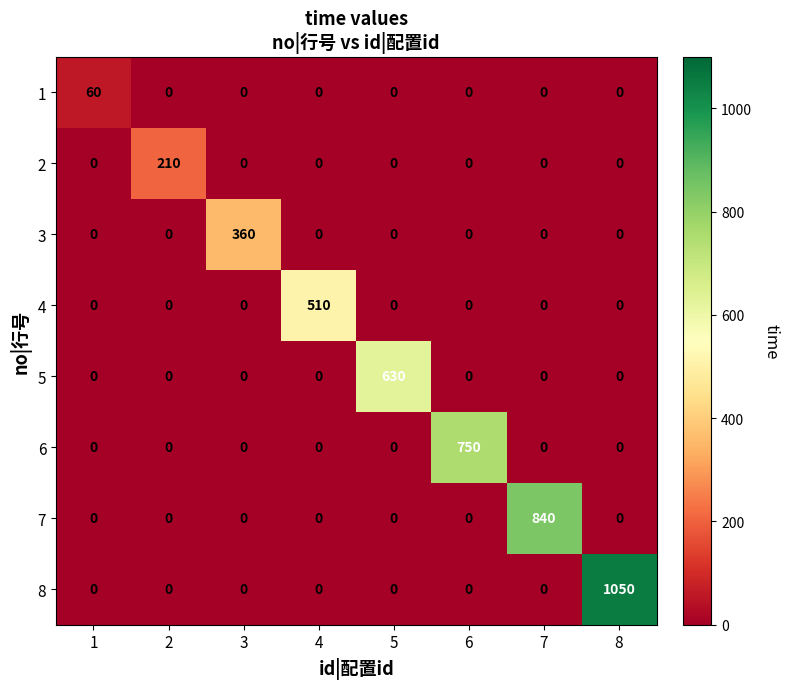

What is the total value across all series at 2?

210